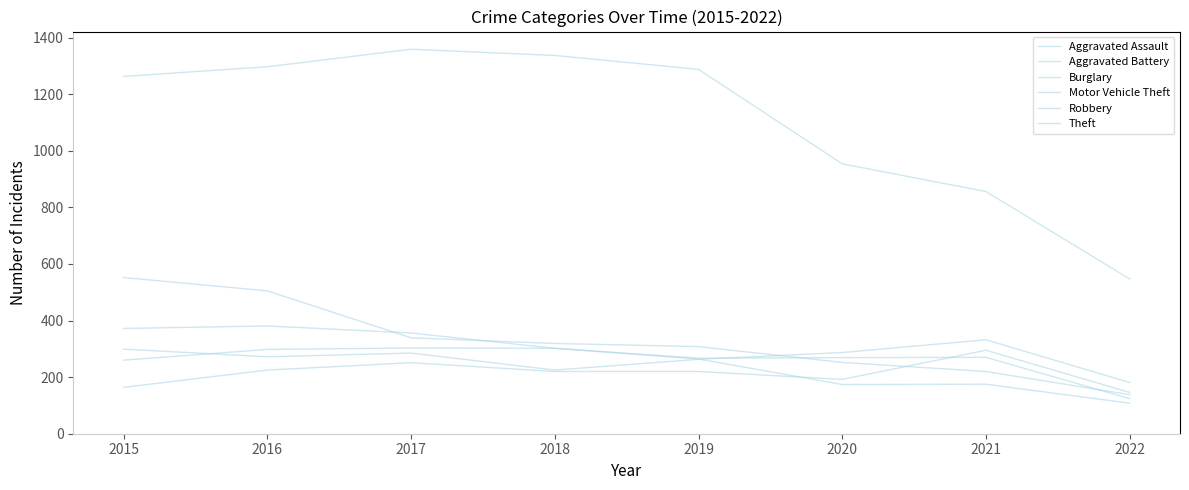

What is the approximate value of Robbery at 2018, to the nearest 10?

300